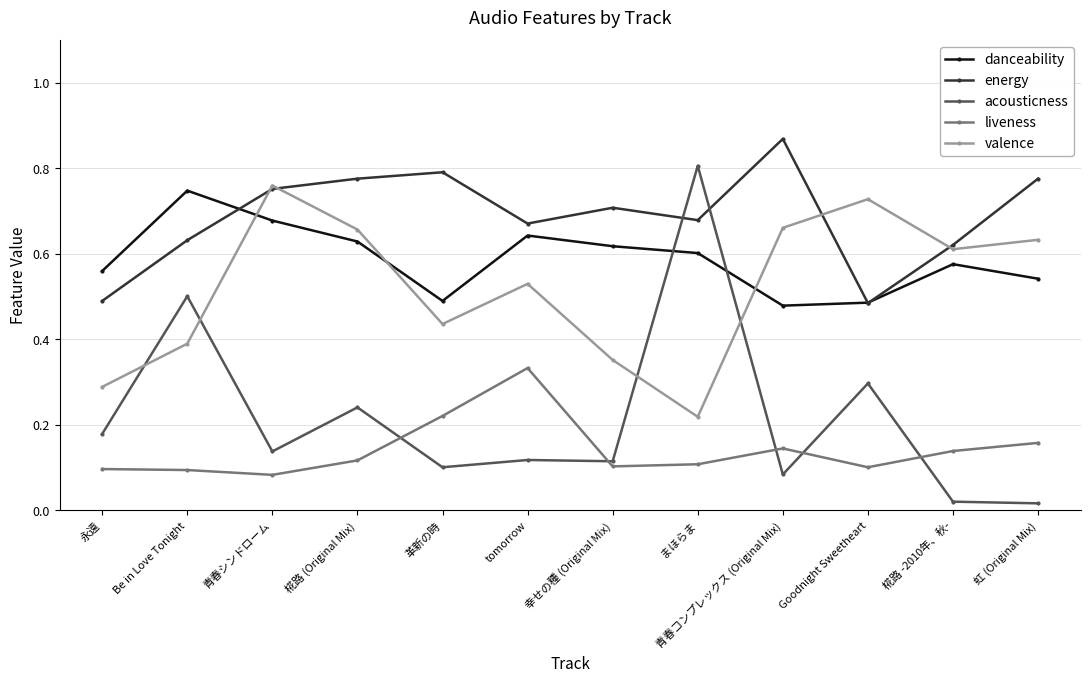

Count the valence values in the range 0 to 1.

12